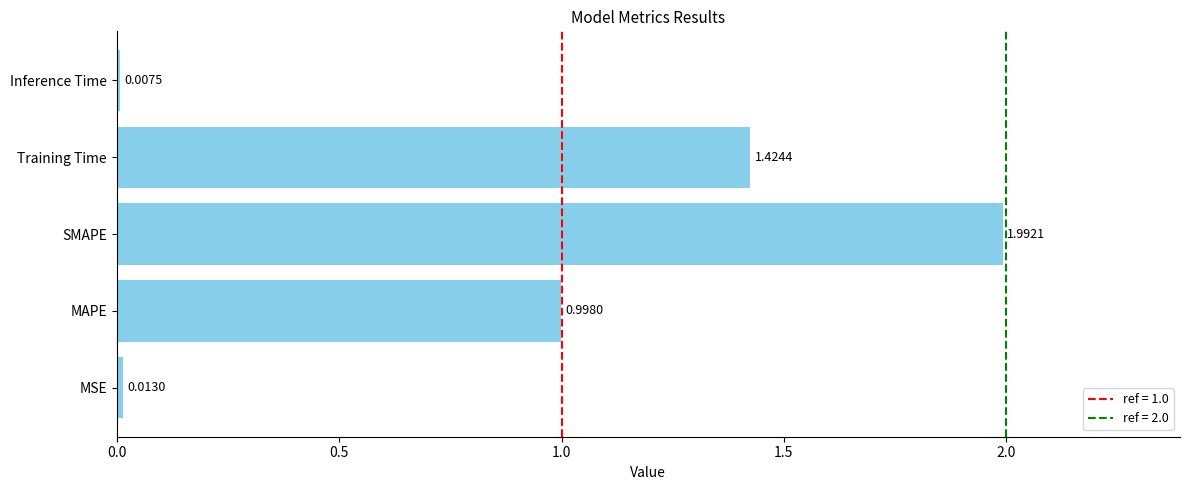

Rank the categories by value from highest to lowest.

SMAPE, Training Time, MAPE, MSE, Inference Time